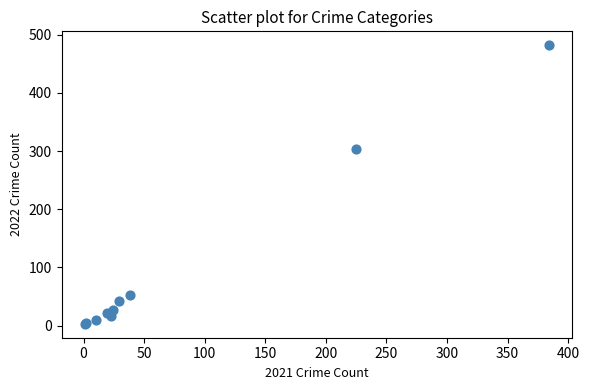

What Y value in the scatter plot is closest to 242?

304